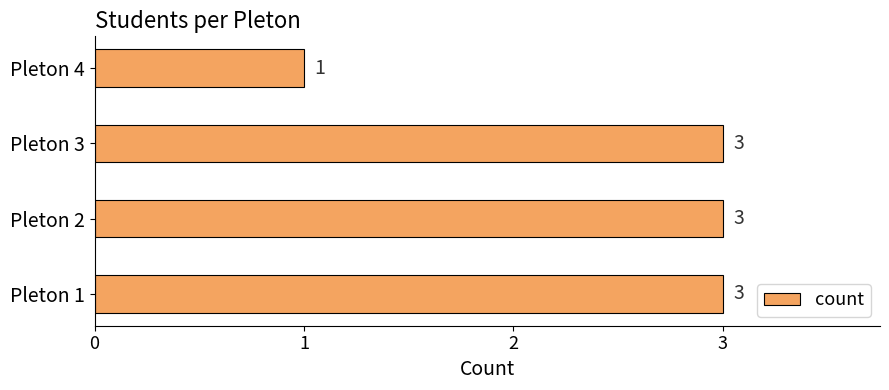

Approximately how many times larger is the value at Pleton 2 compared to Pleton 1?

1.0